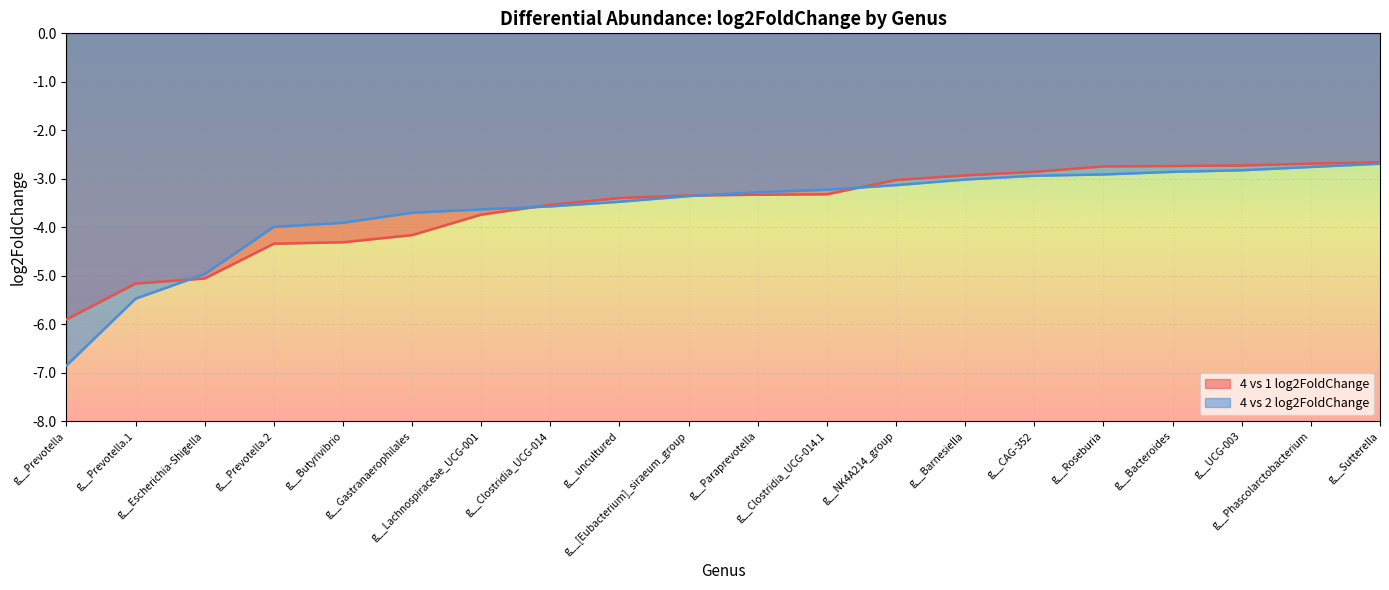

What is the sum of the 4 vs 1 log2FoldChange values at g__Barnesiella and g__Clostridia_UCG-014?

-6.5